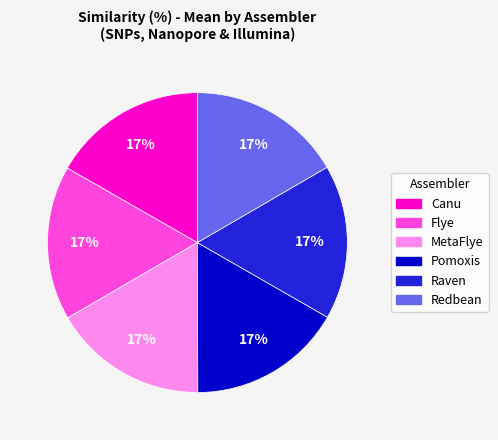

To the nearest percent, what percentage of the pie is MetaFlye?

17%